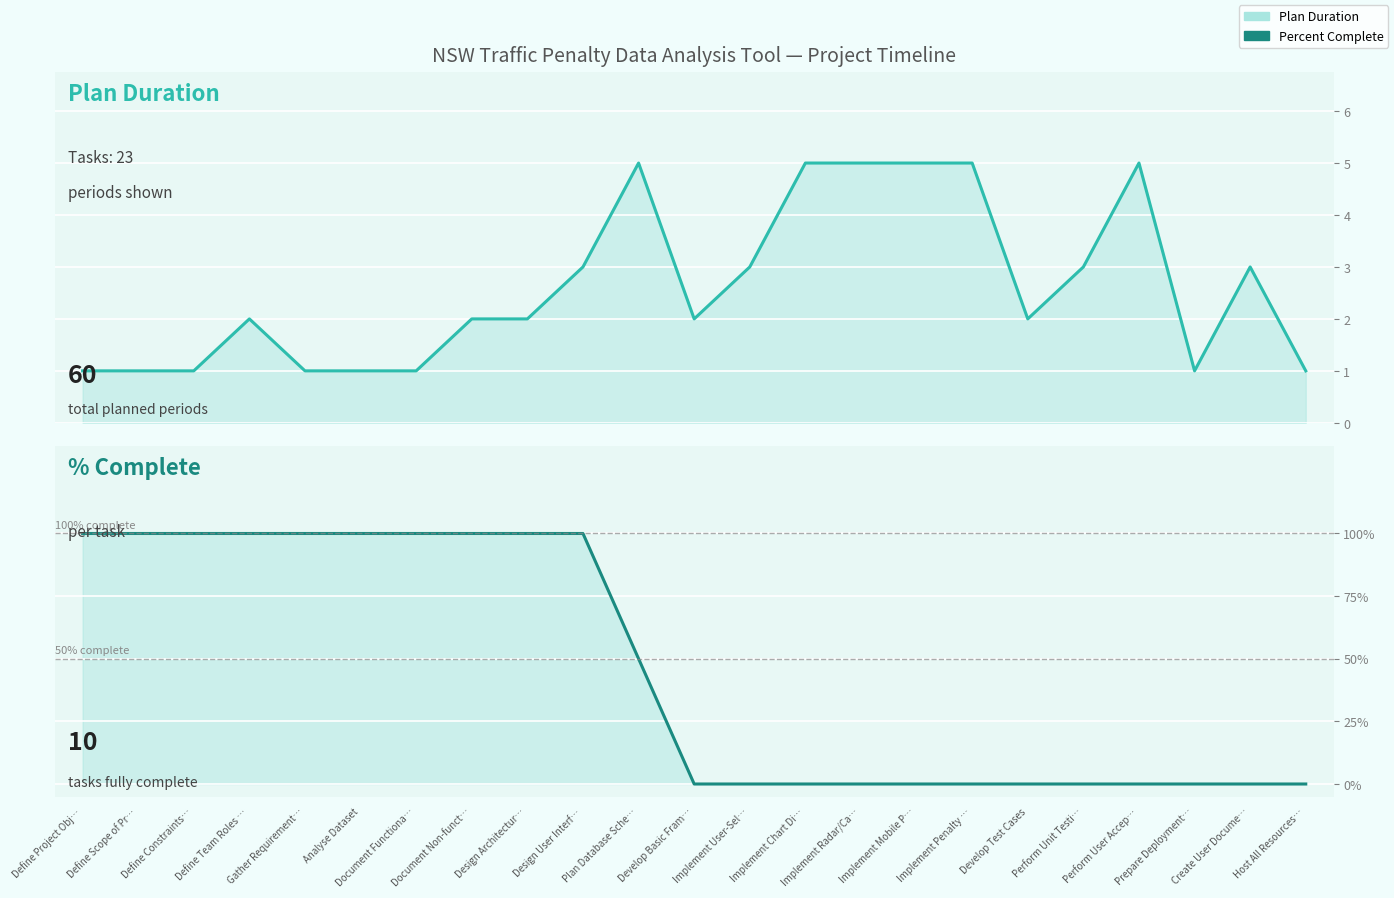

The value of Plan Duration at Host All Resources… is 1.0. True or false?

True